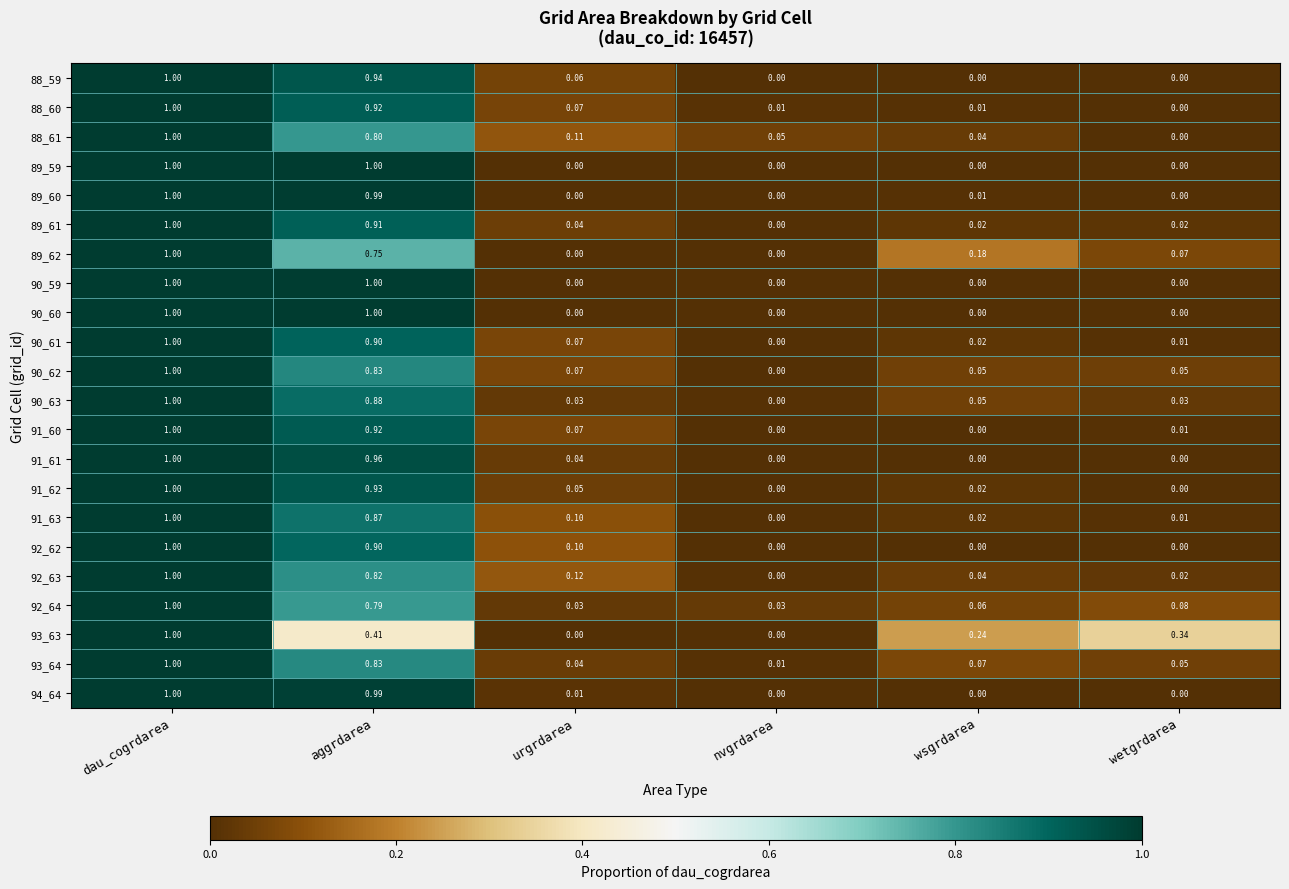

At which category is the sum across all series the highest?

dau_cogrdarea